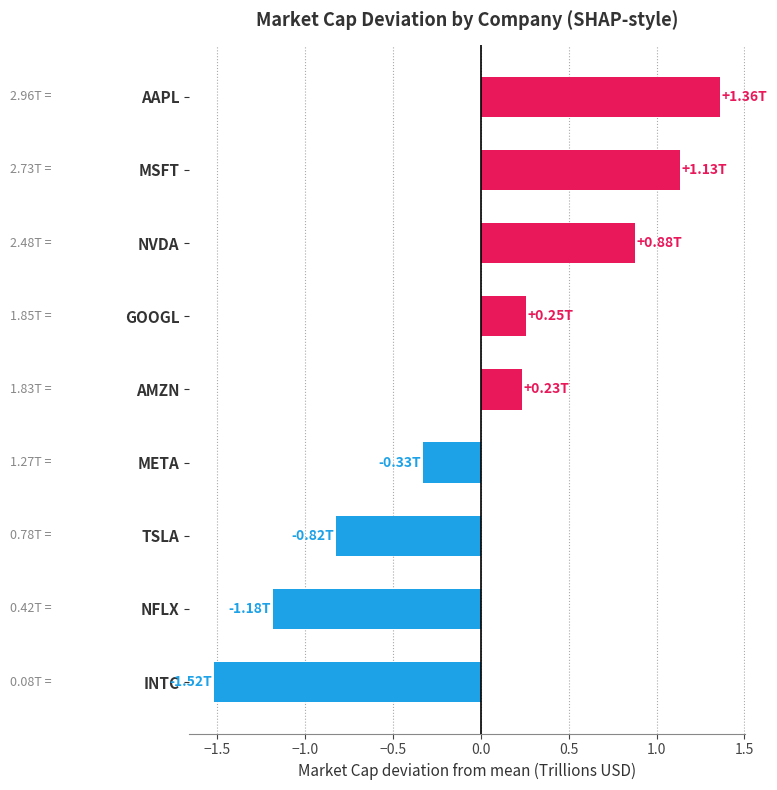

At which category does the chart reach its minimum across all series?

INTC